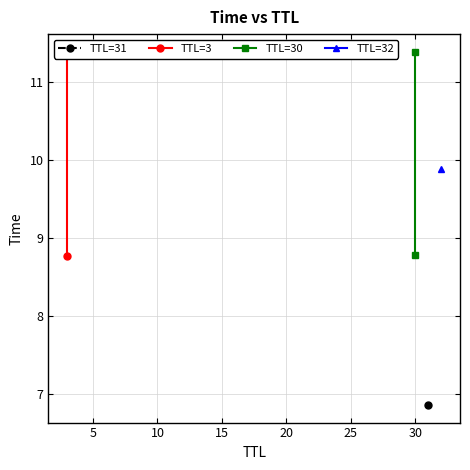

How many data points does each series have?

2